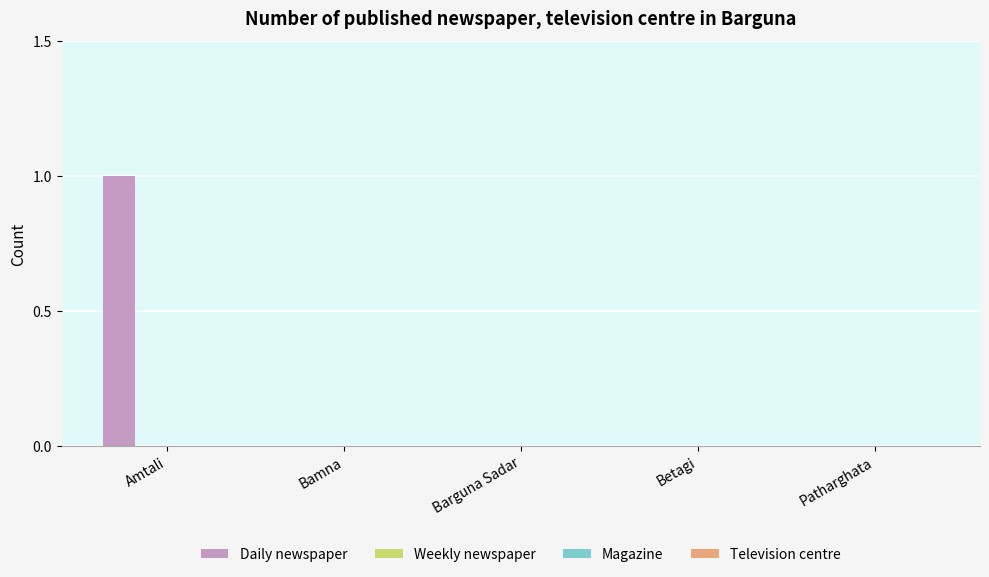

Count the number of data series in this chart.

1